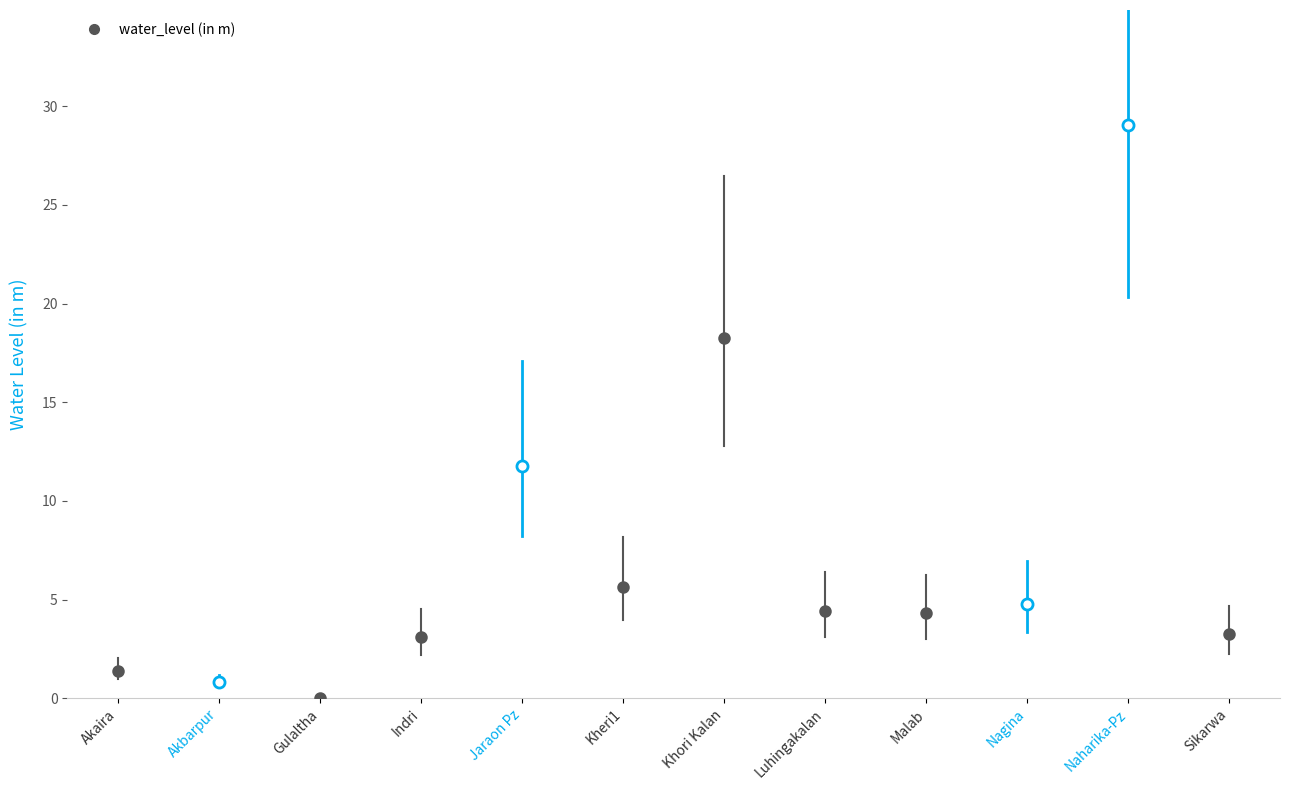

Count the number of categories in the chart.

12